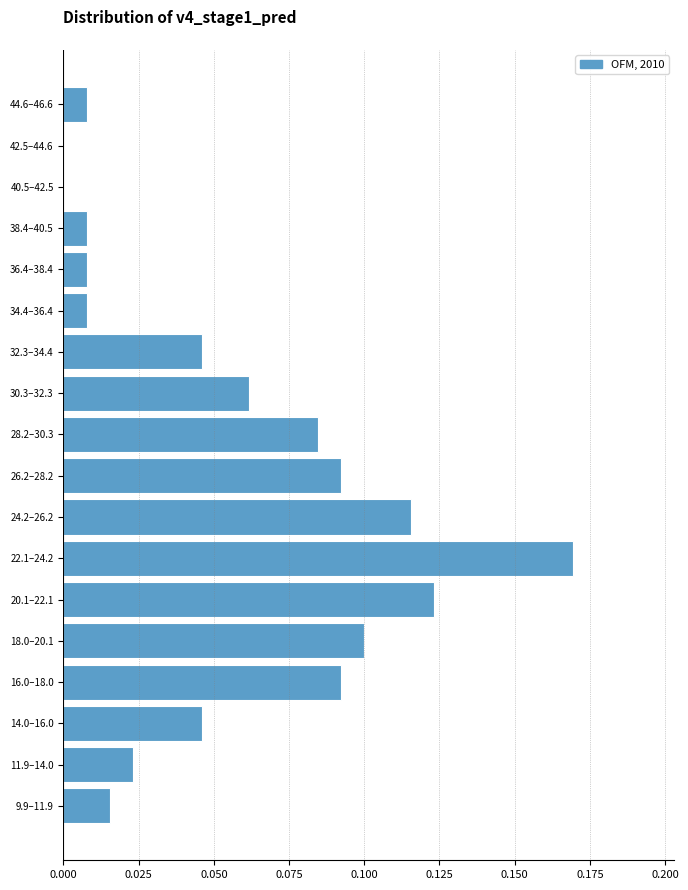

True or false: the data shows 0.0 at 11.9–14.0.

True